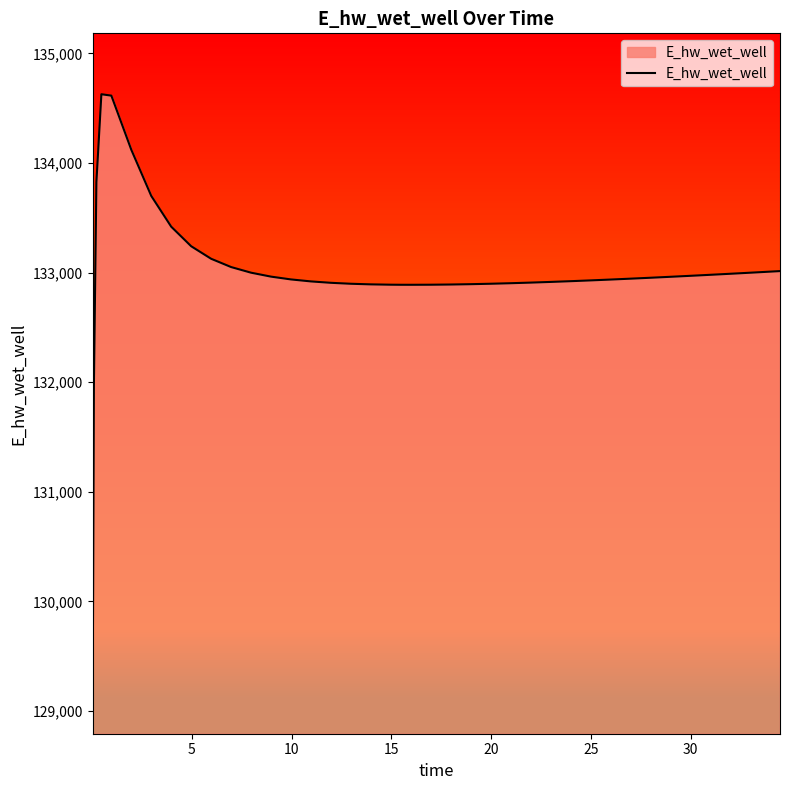

What is the difference between the maximum and minimum values?

5557.7